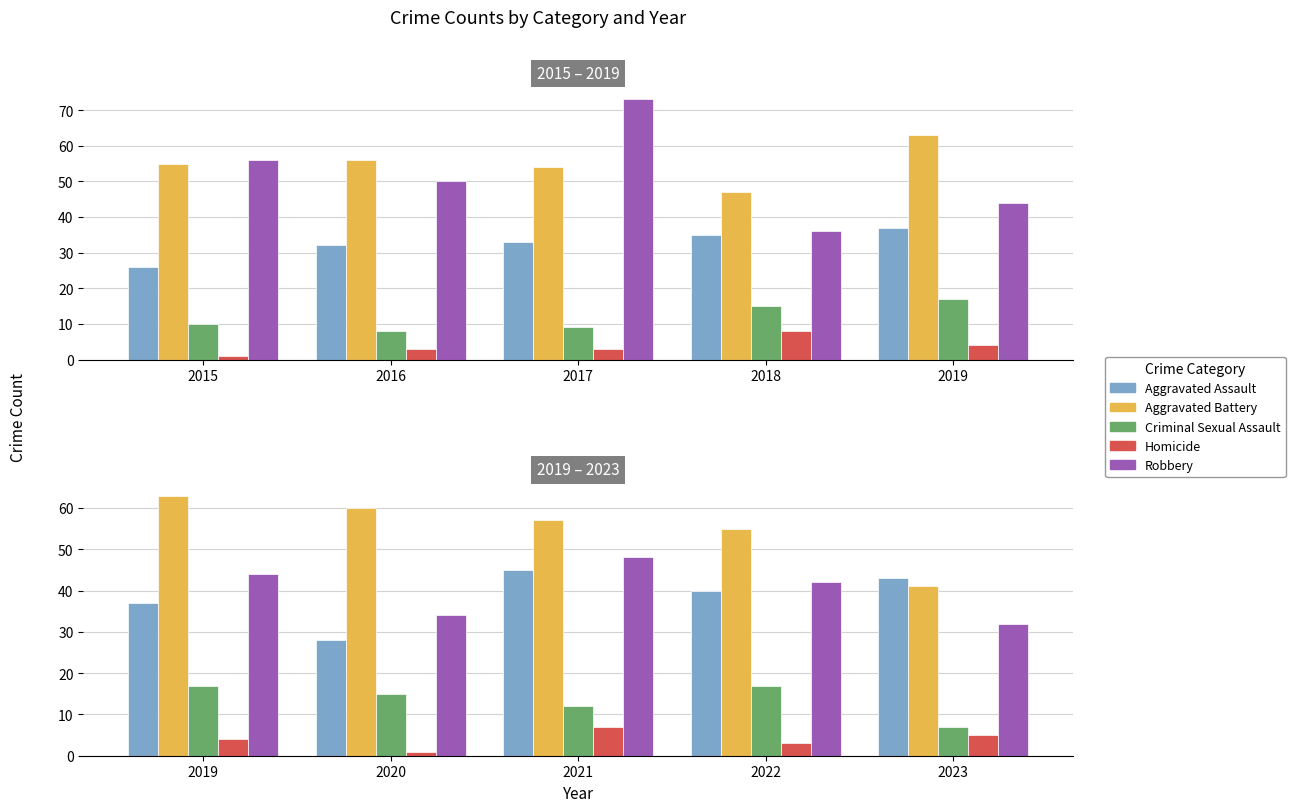

How many groups of bars are there?

5